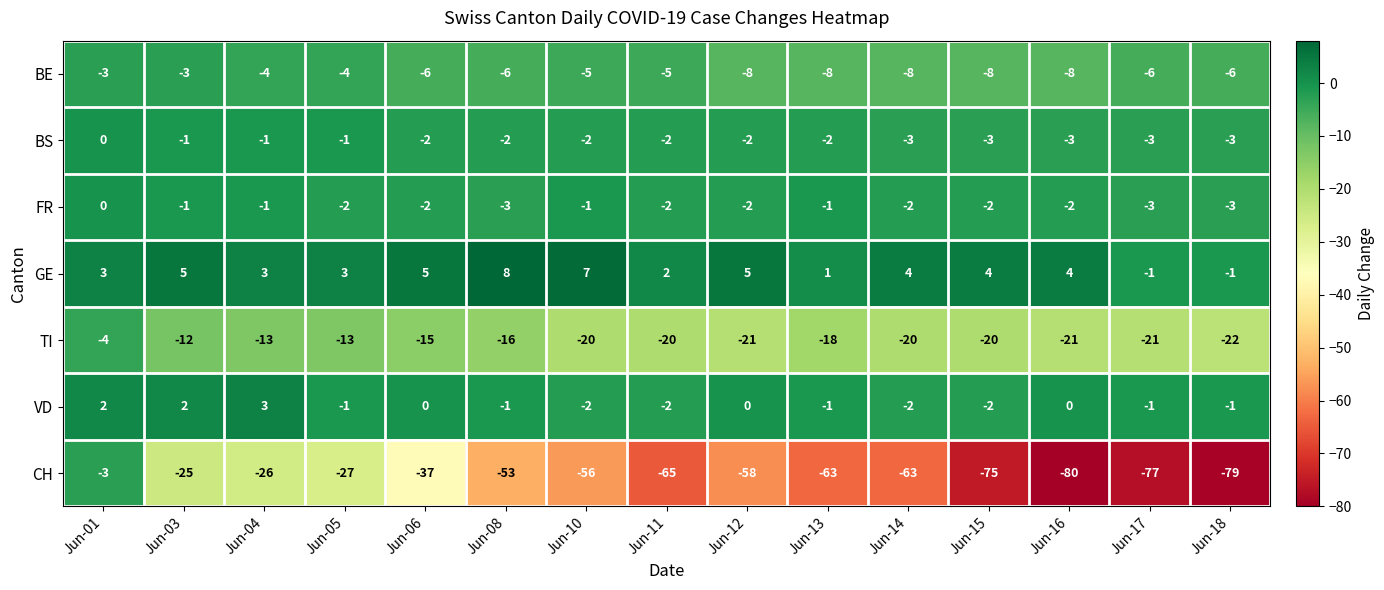

Count the number of data series in this chart.

7